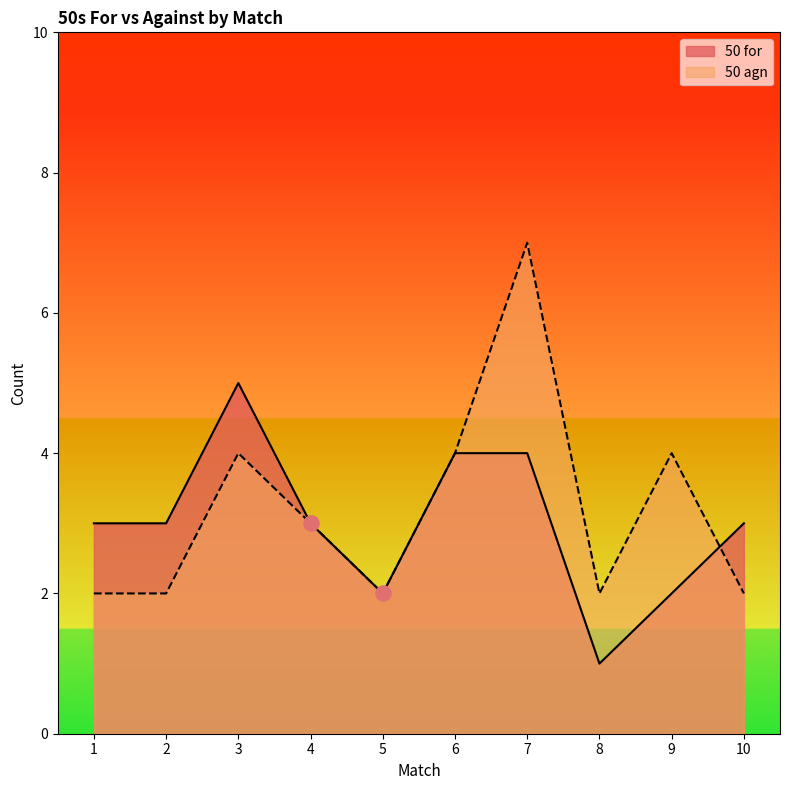

At how many categories does at least one series exceed 5?

1